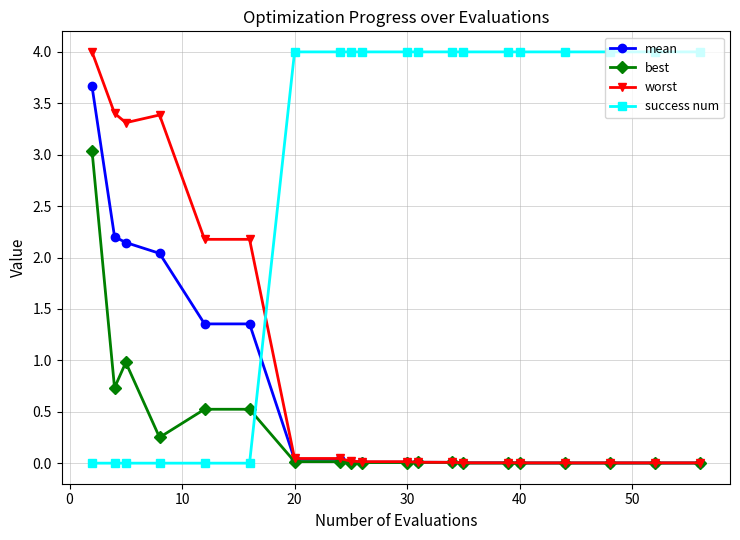

True or false: success num and best intersect in this chart.

True